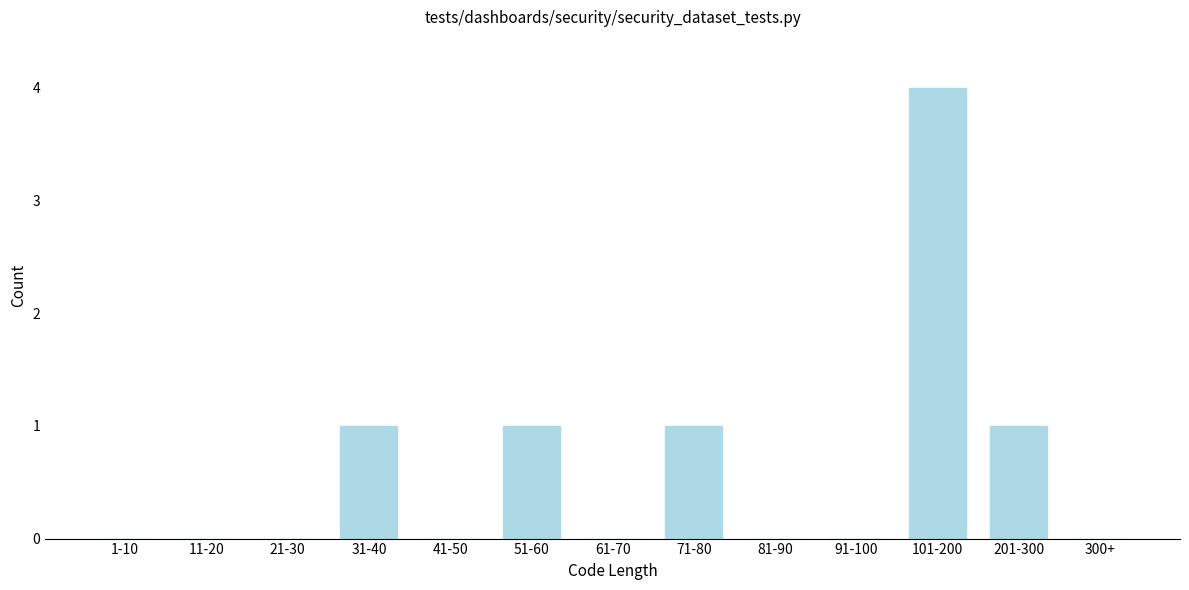

Reading left to right, what are all the values shown in this chart?

1-10=0	11-20=0	21-30=0	31-40=1	41-50=0	51-60=1	61-70=0	71-80=1	81-90=0	91-100=0	101-200=4	201-300=1	300+=0